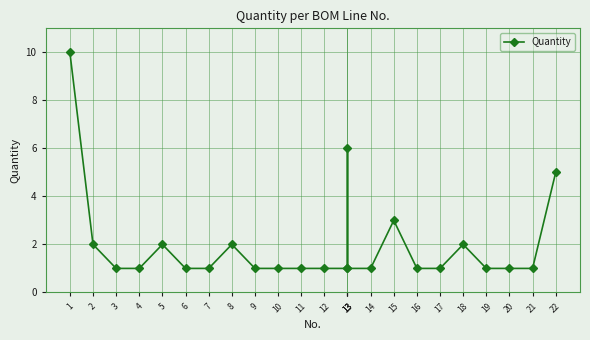

What is the smallest value displayed?

1